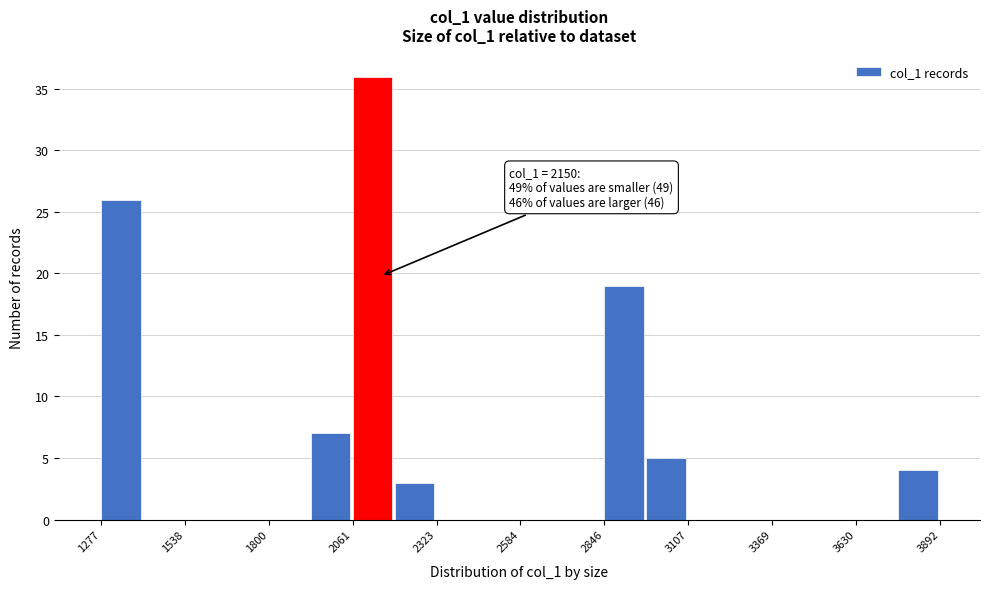

Read against the x-axis, roughly where is the centre of the tallest bar?

2100